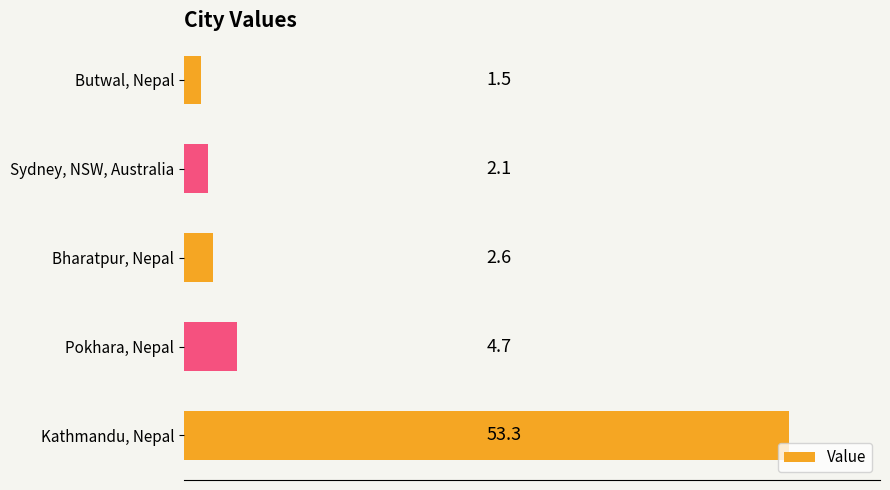

Approximately how many times larger is the value at Kathmandu, Nepal compared to Sydney, NSW, Australia?

25.4